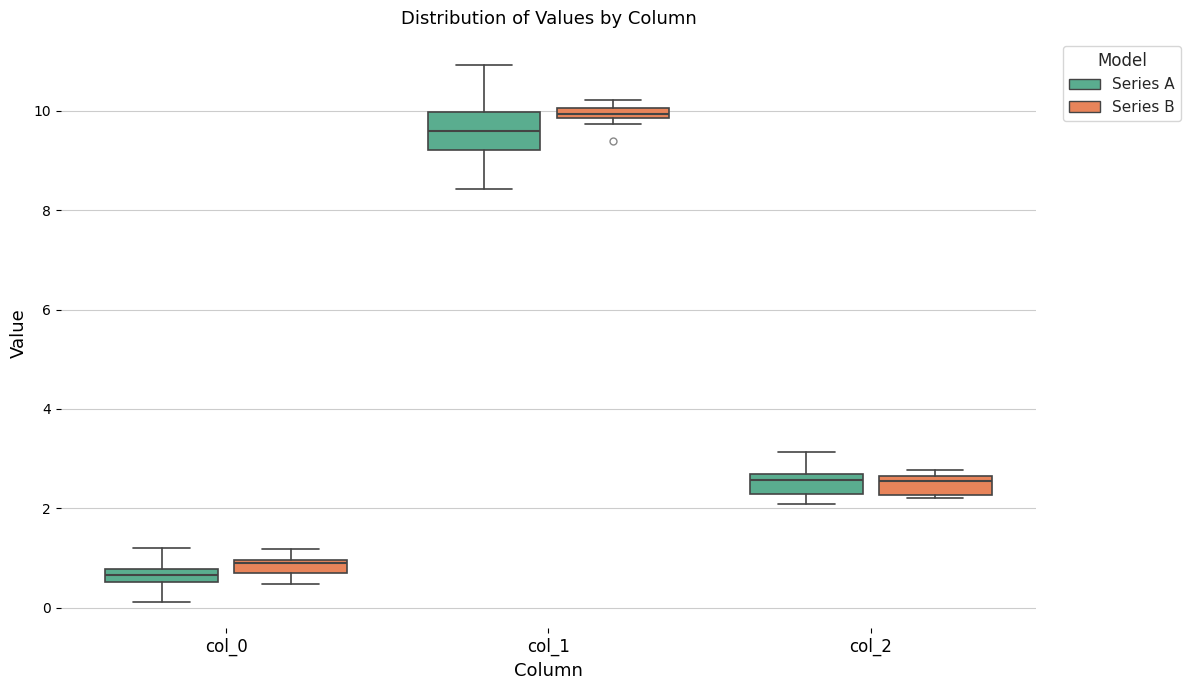

Where does the lower whisker of the box for col_2 (Series A) end on the y-axis? The values are not printed on the chart, so give them approximately, as read against the axis.

2.0